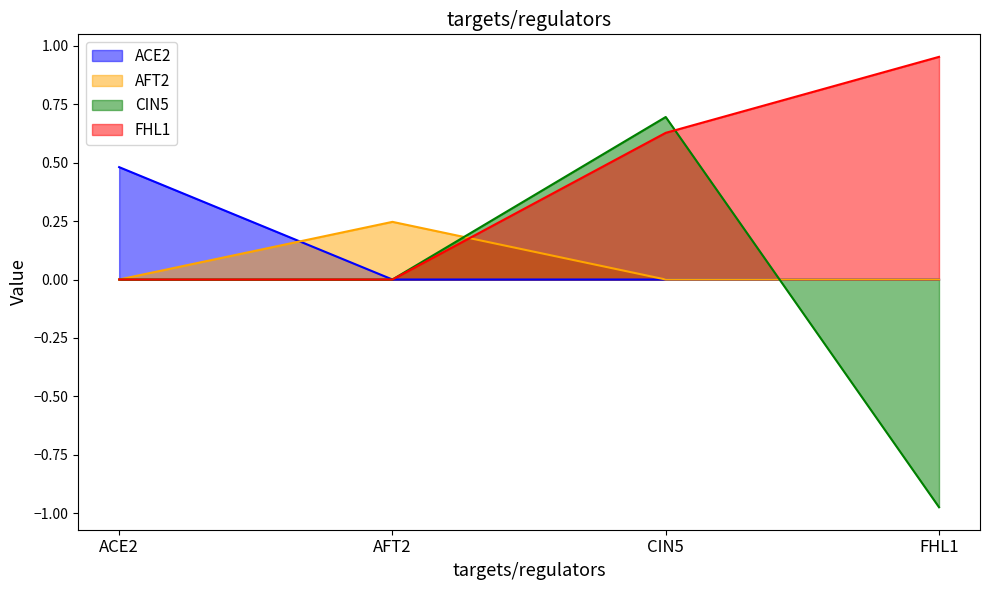

Reading right to left, what are all the values shown in this chart?

ACE2: FHL1=0.0	CIN5=0.0	AFT2=0.0	ACE2=0.5
AFT2: FHL1=0.0	CIN5=0.0	AFT2=0.2	ACE2=0.0
CIN5: FHL1=-1.0	CIN5=0.7	AFT2=0.0	ACE2=0.0
FHL1: FHL1=1.0	CIN5=0.6	AFT2=0.0	ACE2=0.0